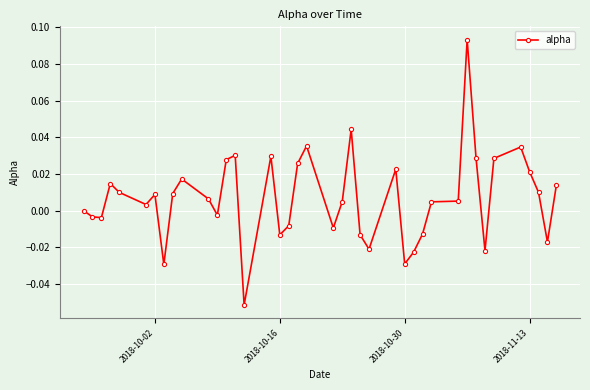

What is the sum of all values?

0.3